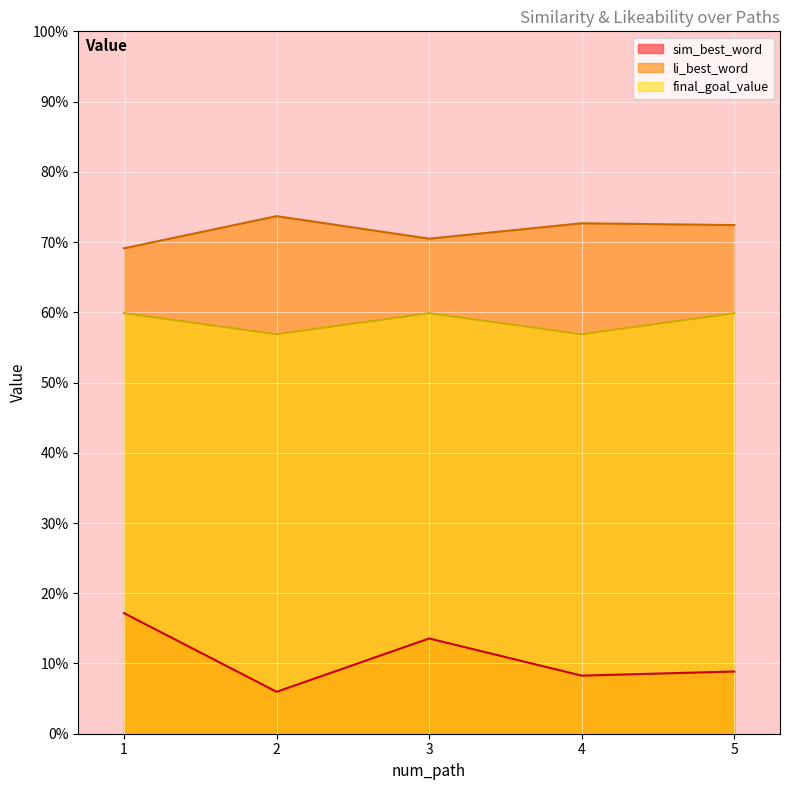

Count the final_goal_value values in the range 0 to 1.

5